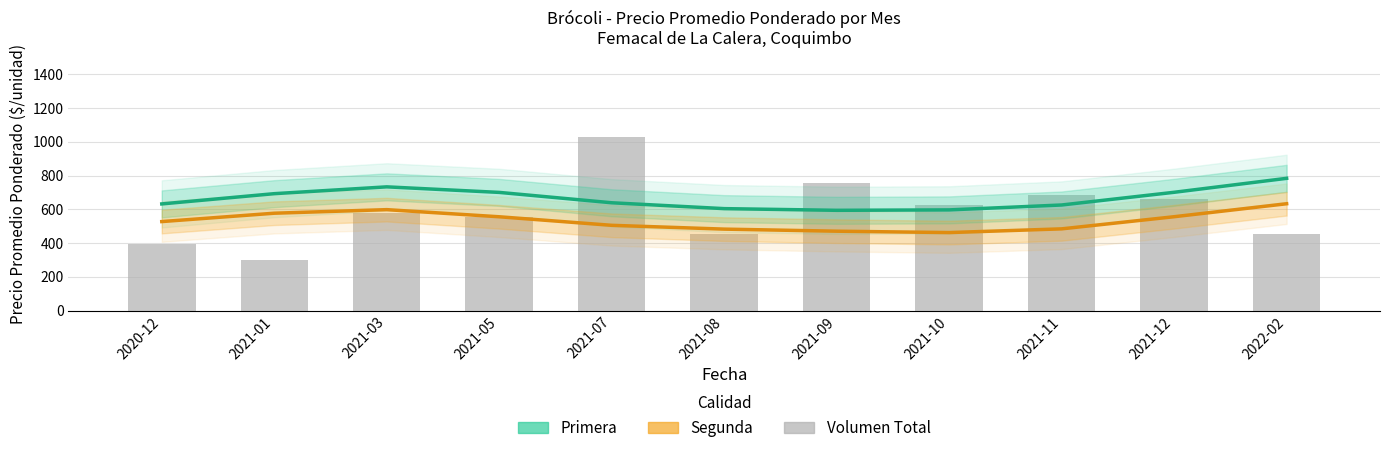

Which has a higher value, 2022-02 or 2021-09?

2022-02